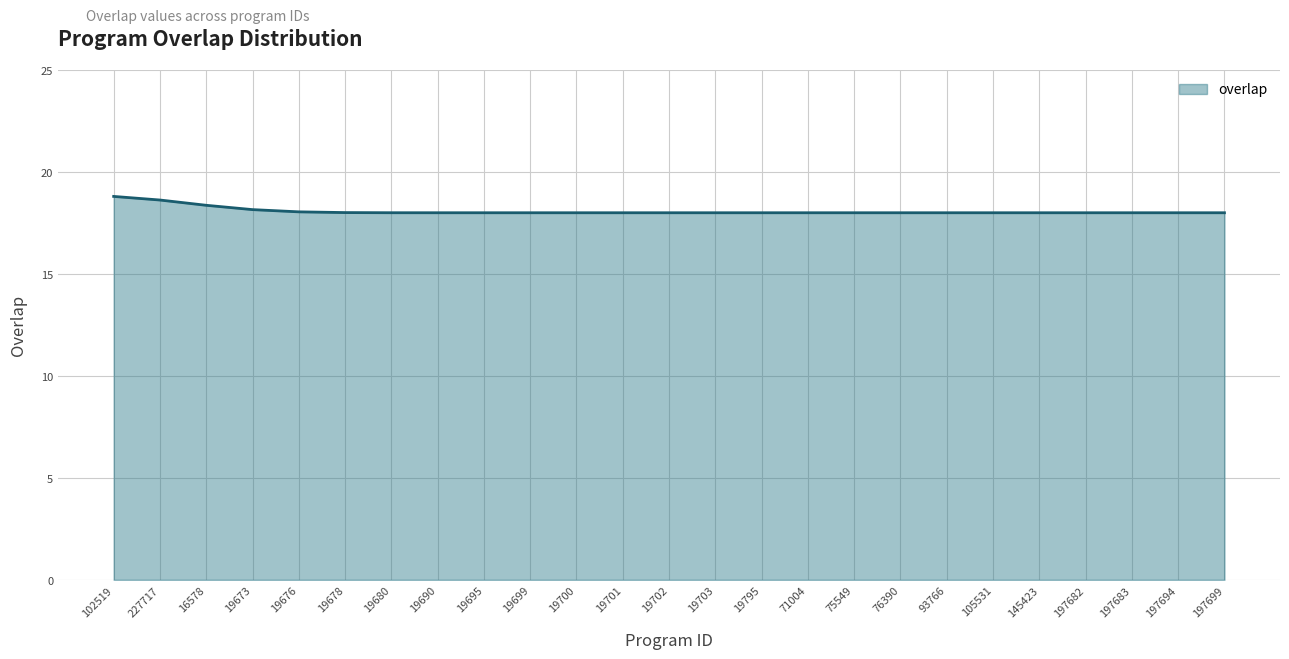

What is the ratio of the value at 19795 to the value at 19678?

1.0